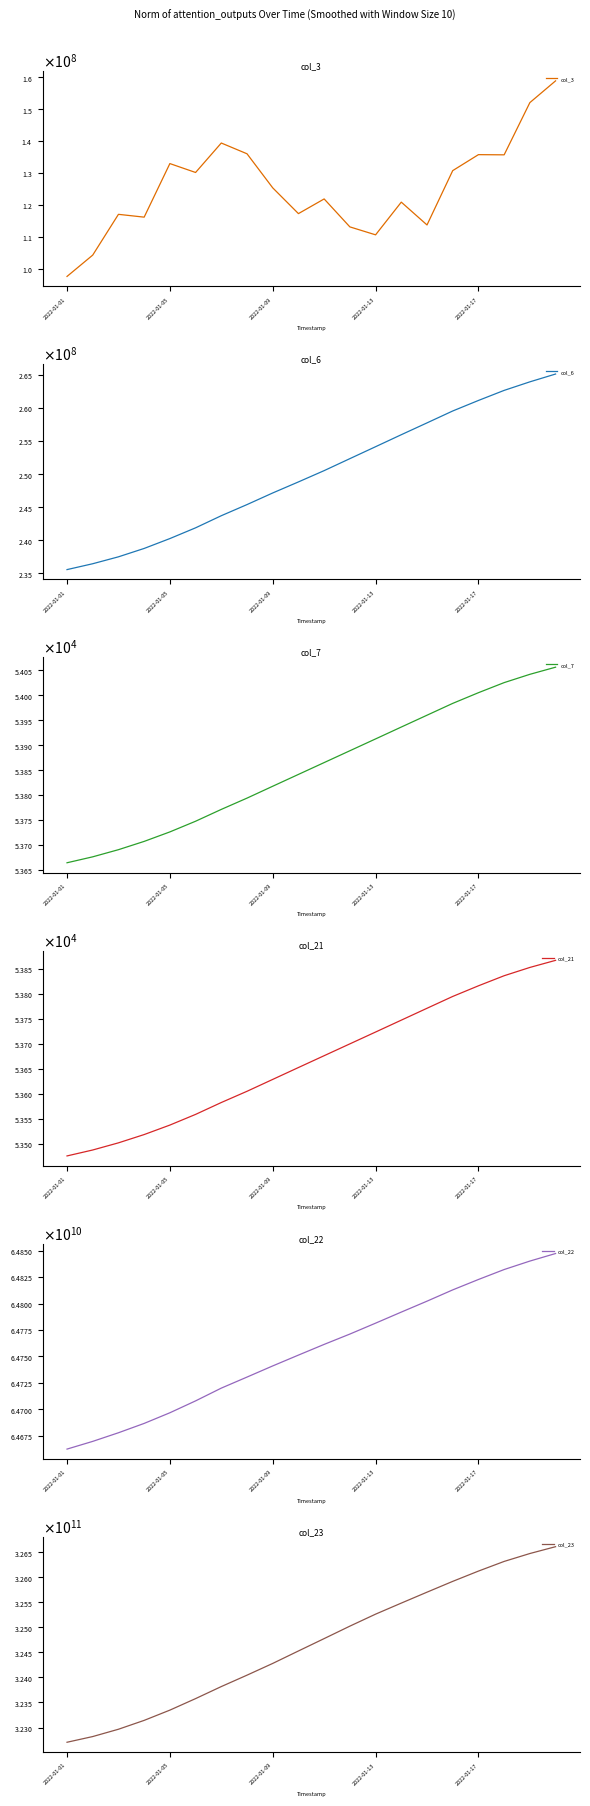

Rank the series at 13 from lowest to highest value.

col_21, col_7, col_3, col_6, col_22, col_23